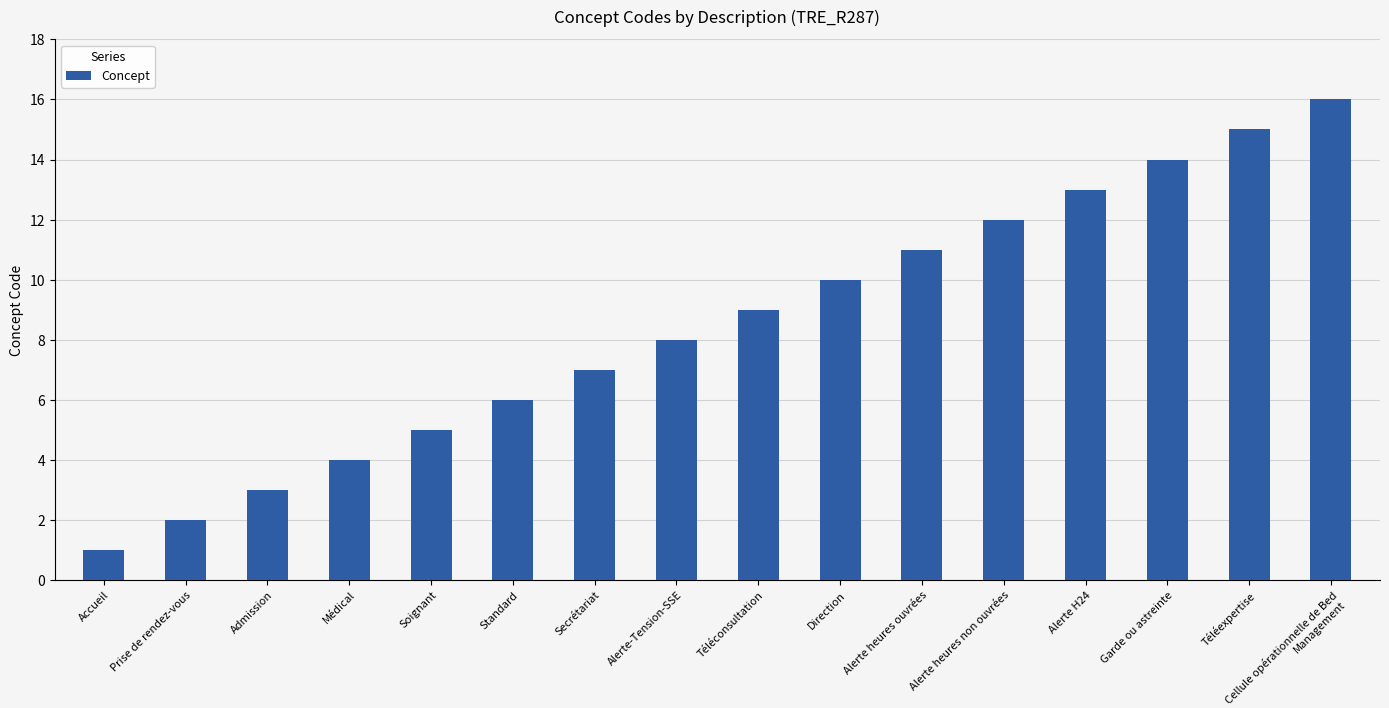

What is the approximate value at Alerte heures ouvrées?

11